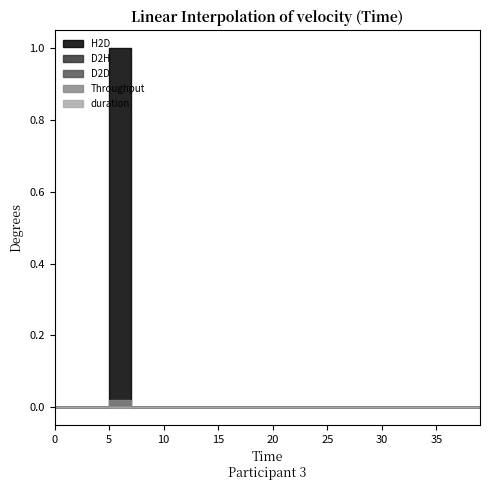

How many lines are shown in the chart?

5